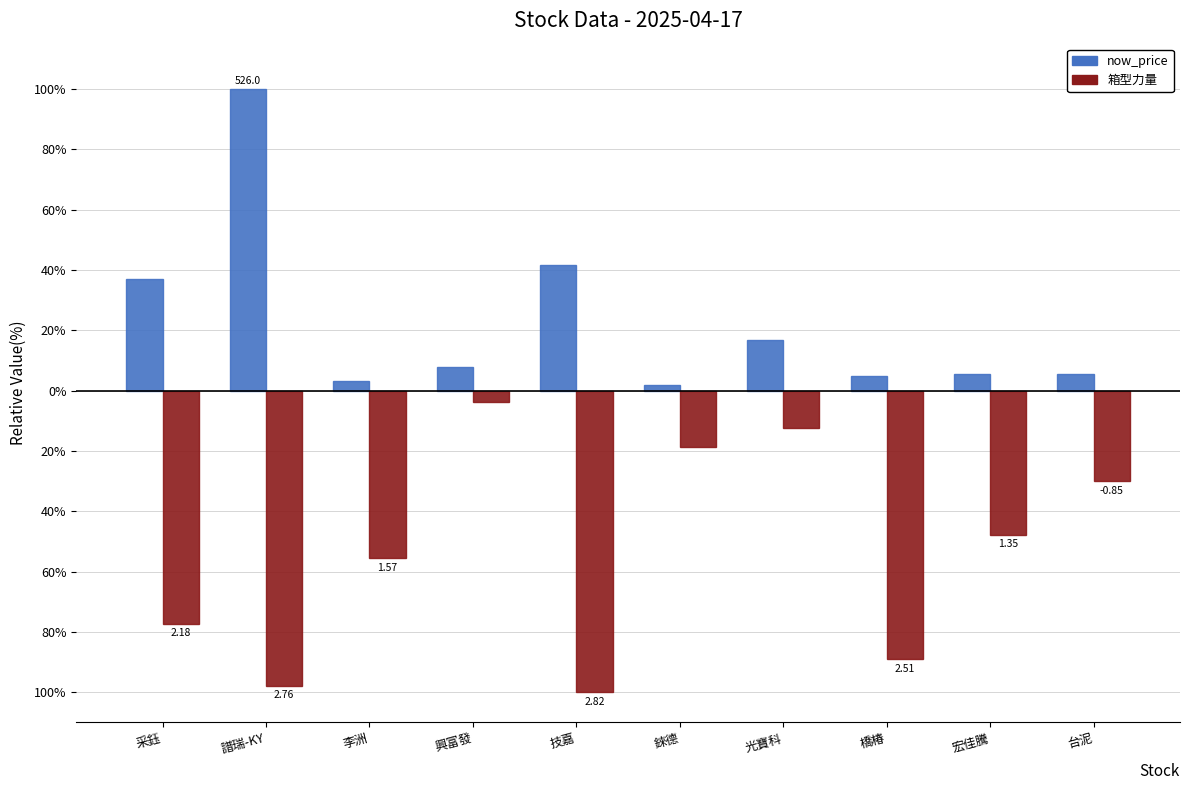

What are all the series names shown in the legend?

now_price, 箱型力量